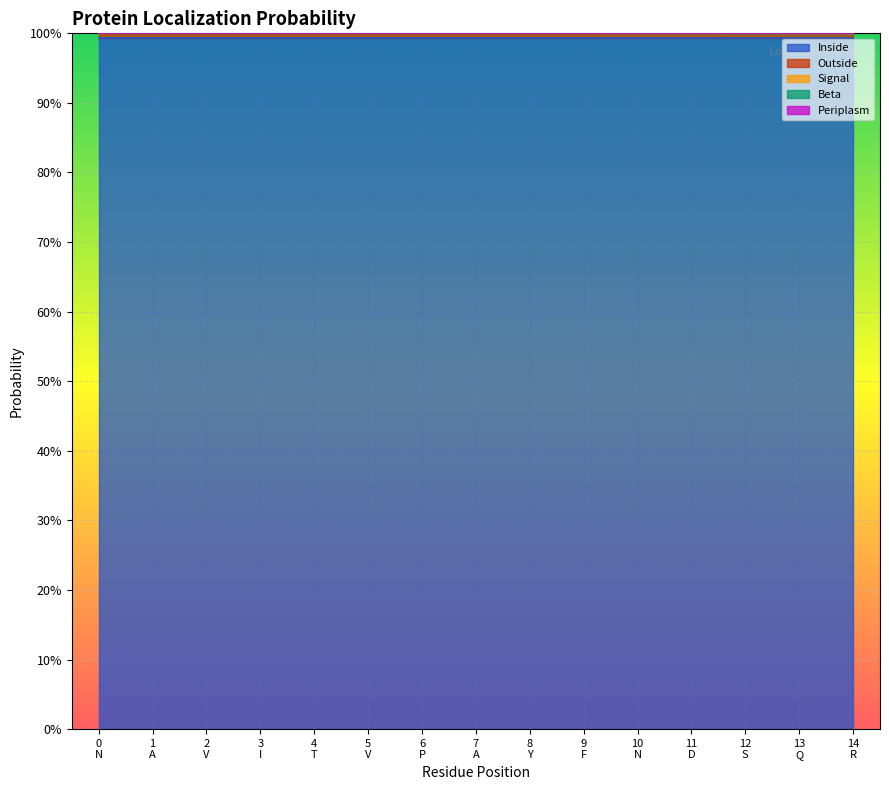

What is the total value across all series at 3?

1.0